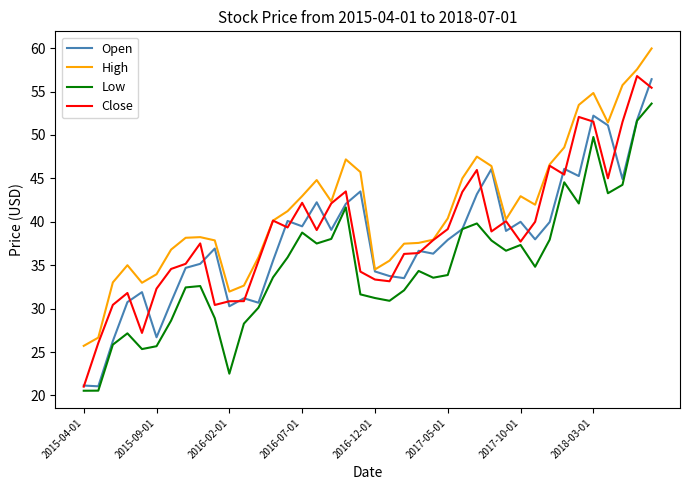

How many lines are shown in the chart?

4